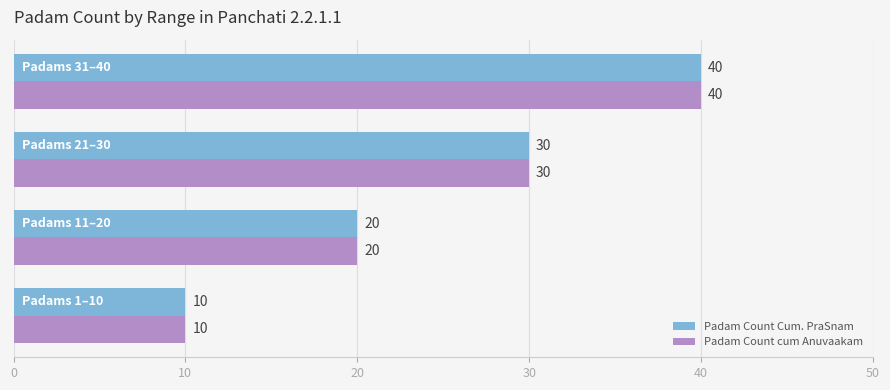

What is the average value of the Padam Count cum Anuvaakam series?

25